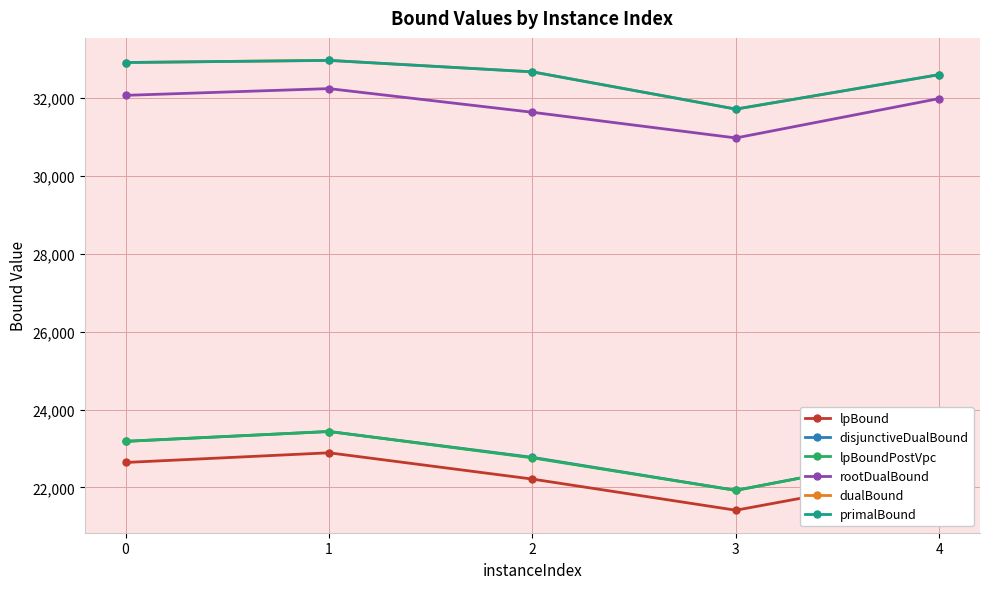

What is the value of the rootDualBound point at the 2nd from the left?

32237.1